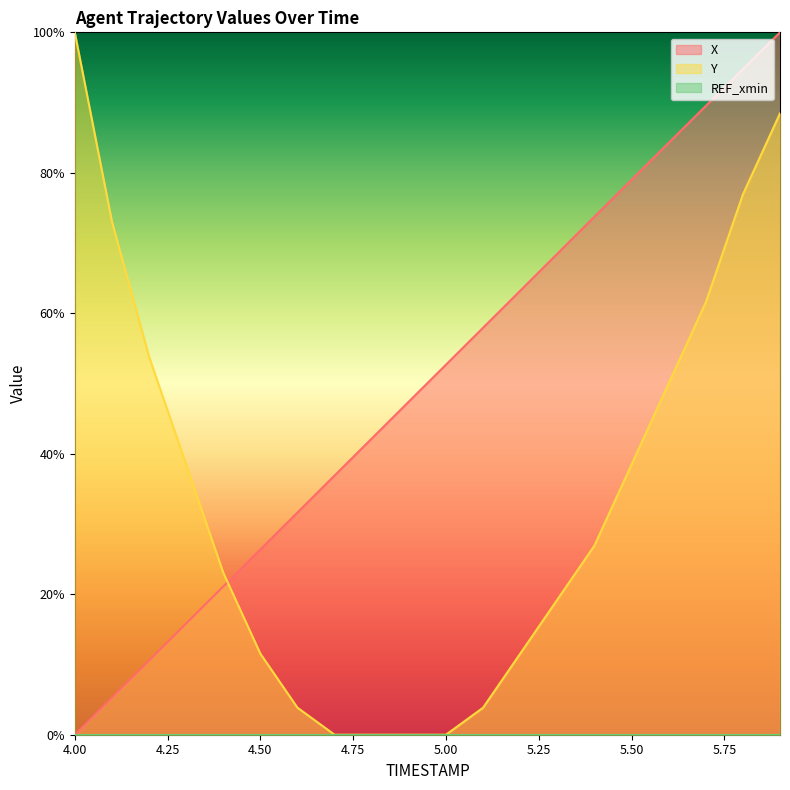

Which series has the widest spread of values?

X